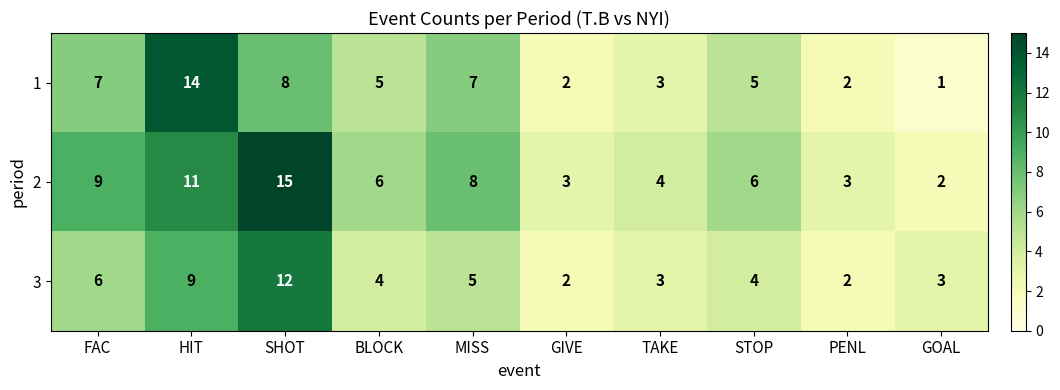

At how many categories does at least one series exceed 7?

4